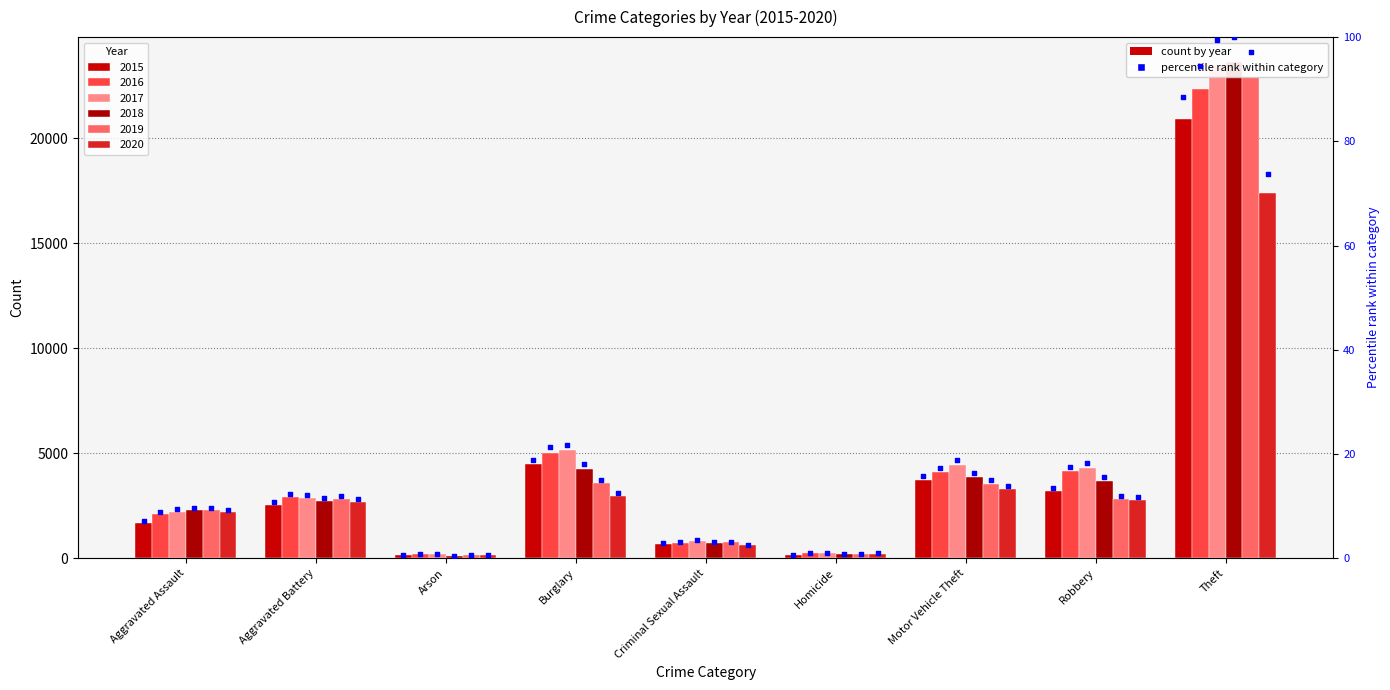

At how many categories does at least one series exceed 4?

6